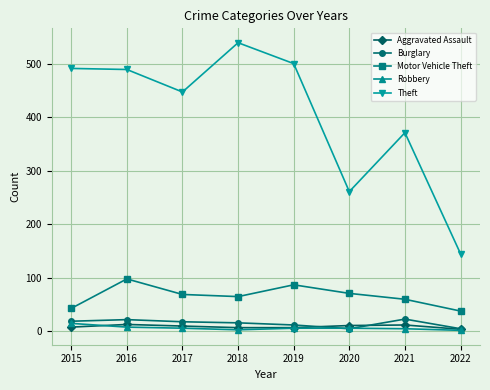

True or false: Burglary and Theft cross at least once.

False